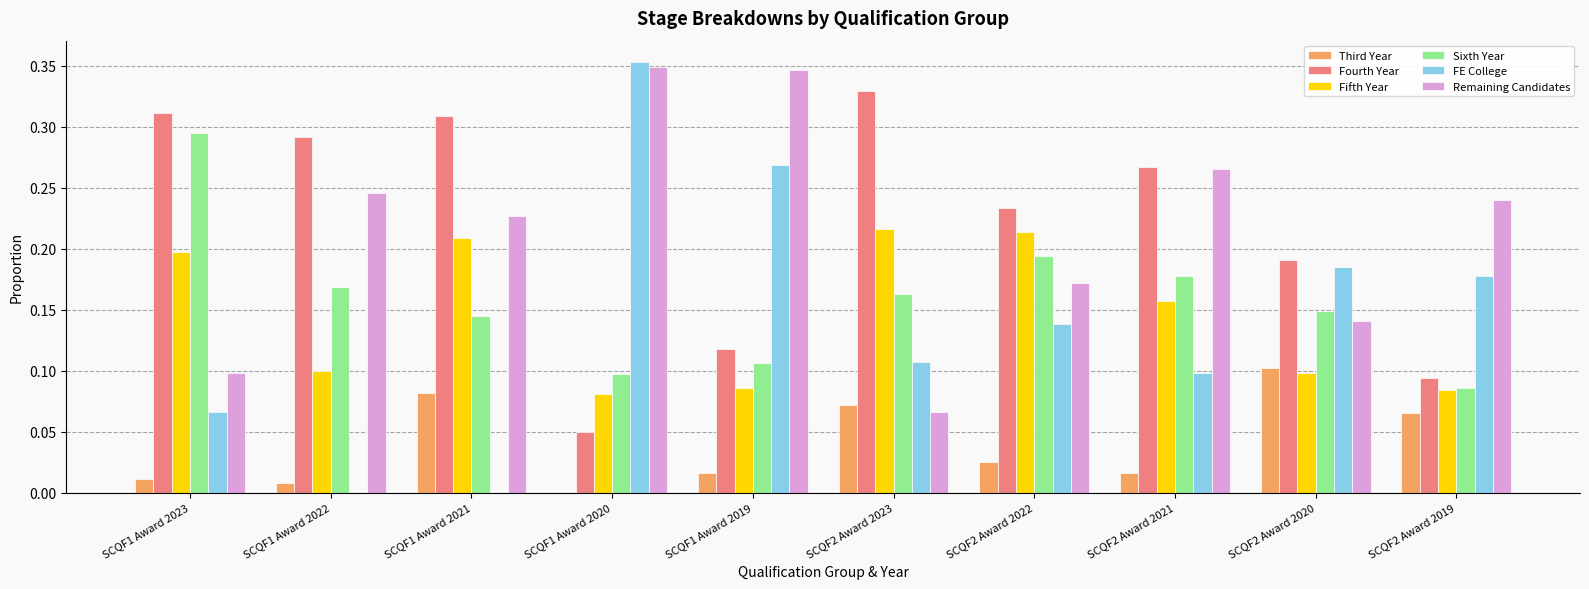

What is the sum of all Sixth Year values?

1.6